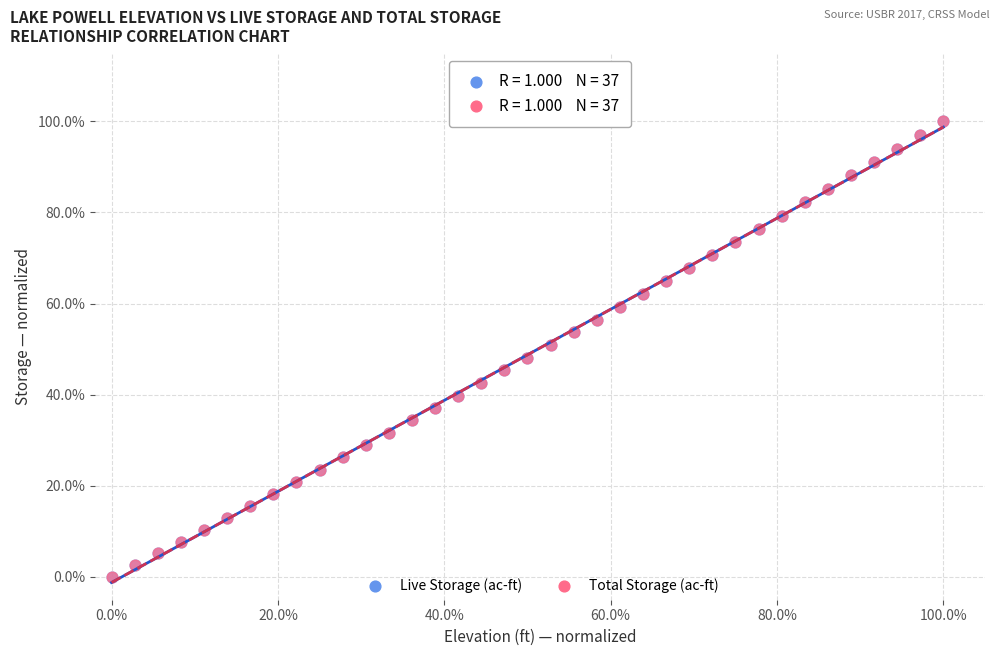

What are all the series names shown in the legend?

Live Storage (ac-ft), Total Storage (ac-ft)